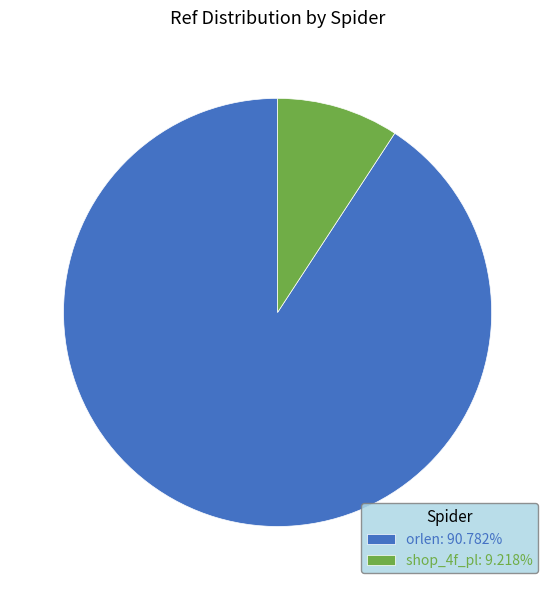

Is there a majority slice in this chart?

Yes